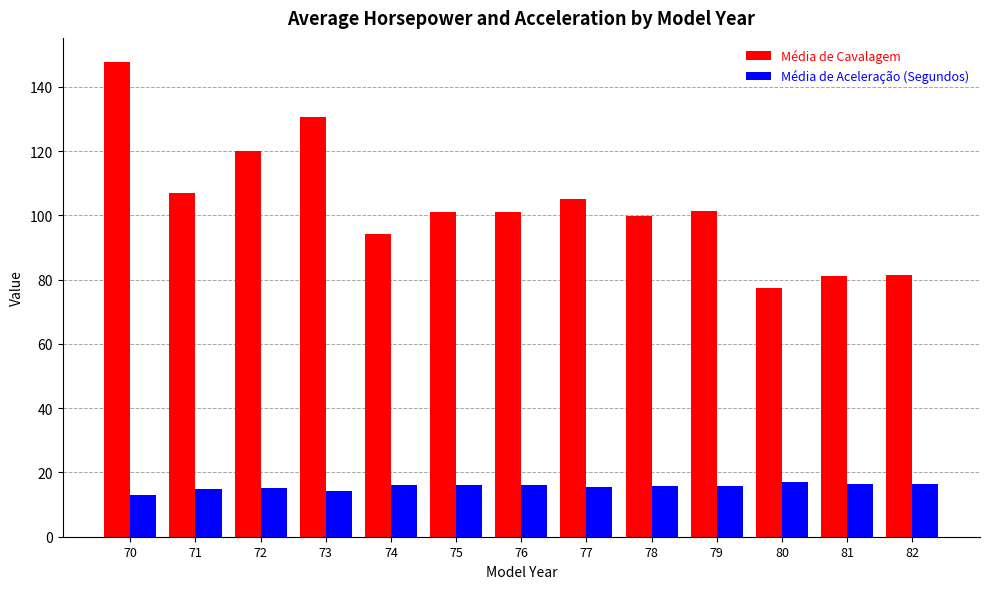

At which category is the sum across all series the highest?

70